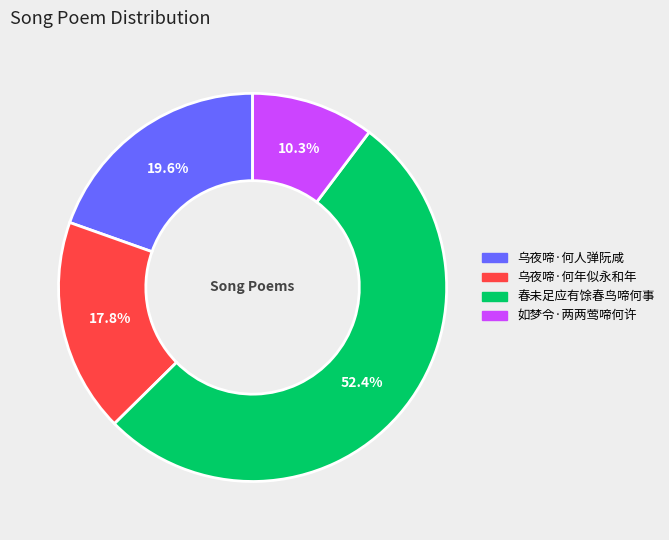

What is the total percentage of 春未足应有馀春鸟啼何事 and 乌夜啼·何人弹阮咸?

71.9%